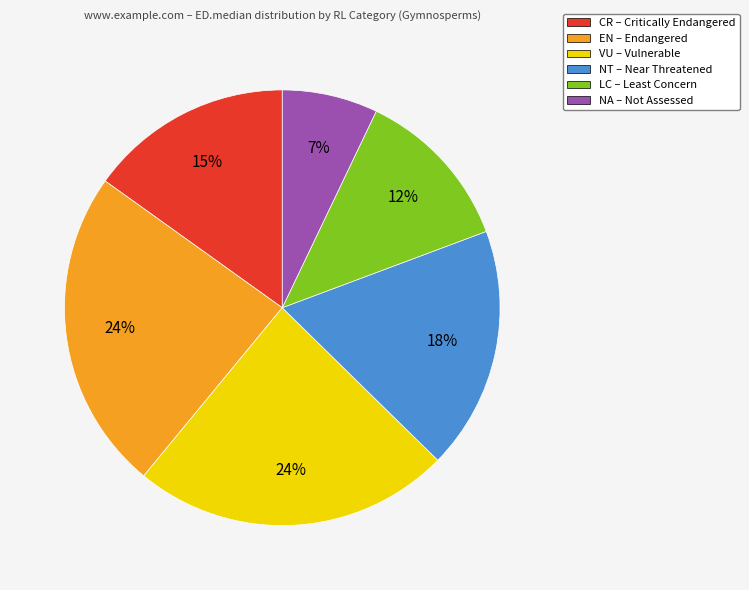

Is the sum of NT – Near Threatened and EN – Endangered greater than half?

No